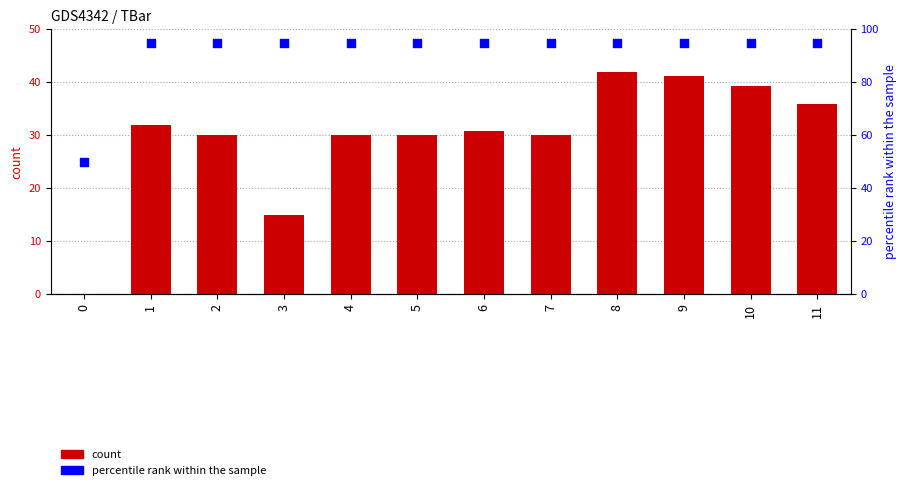

Which series reaches the maximum Y coordinate?

percentile rank within the sample